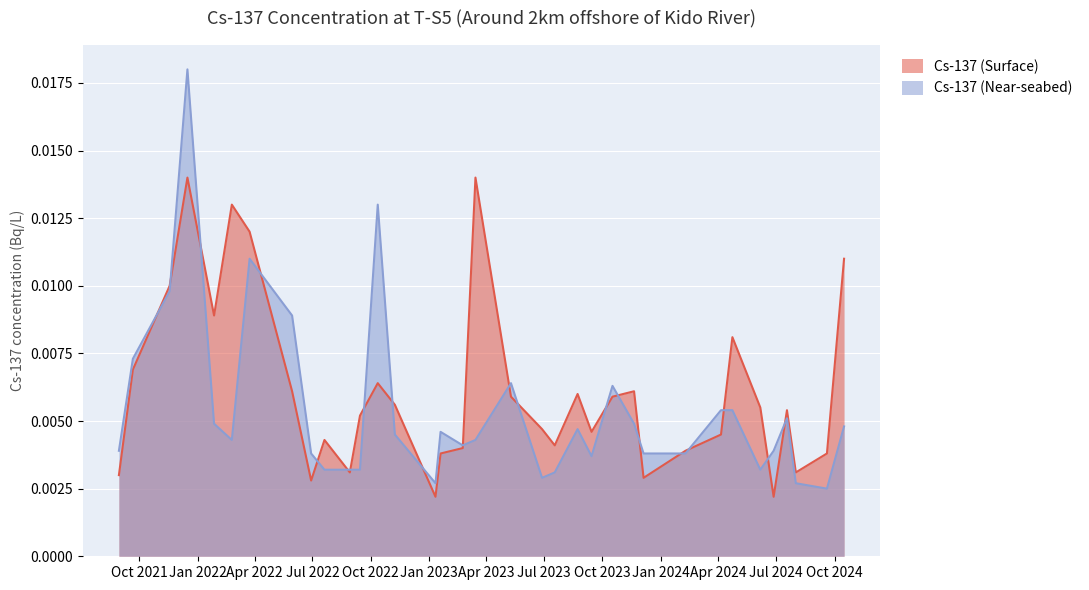

Is the value of Cs-137 (Near-seabed) at 2023/11/20 greater than the value of Cs-137 (Surface) at 2022/2/24?

No